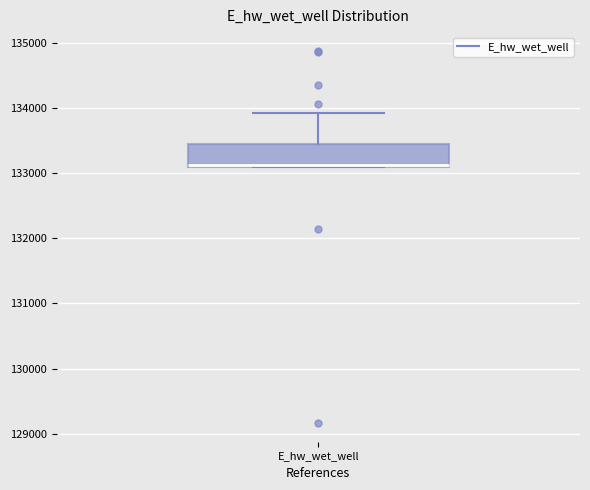

Where is the upper edge of the box for E_hw_wet_well on the y-axis? The values are not printed on the chart, so give them approximately, as read against the axis.

133500